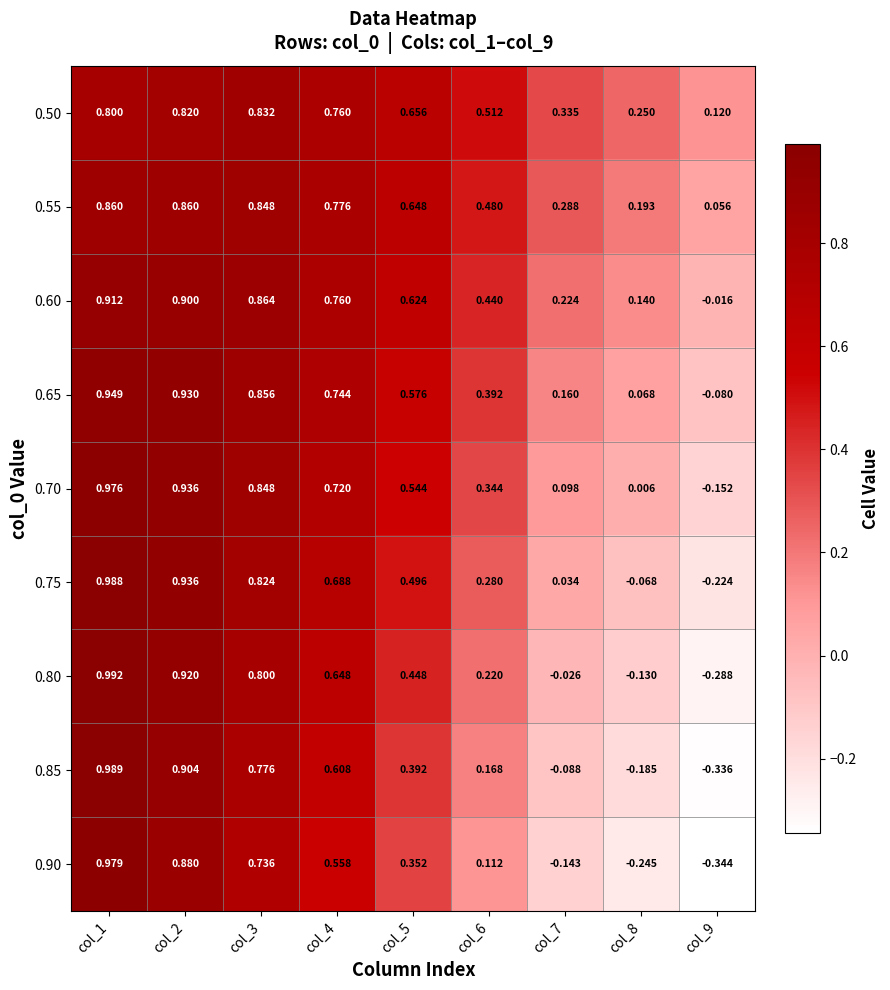

Which has a higher value, col_2 or col_3?

col_3